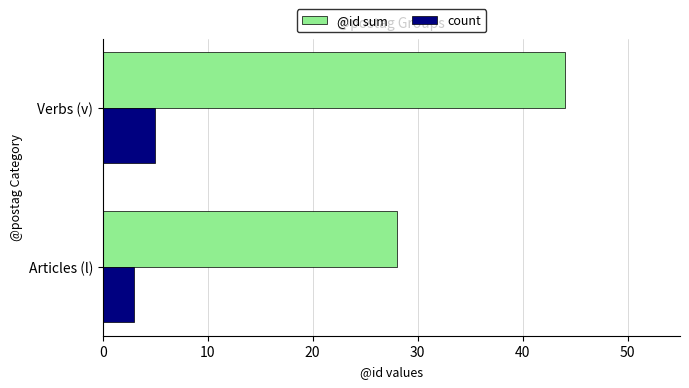

Is it true that count equals 5 at Articles (l)?

False